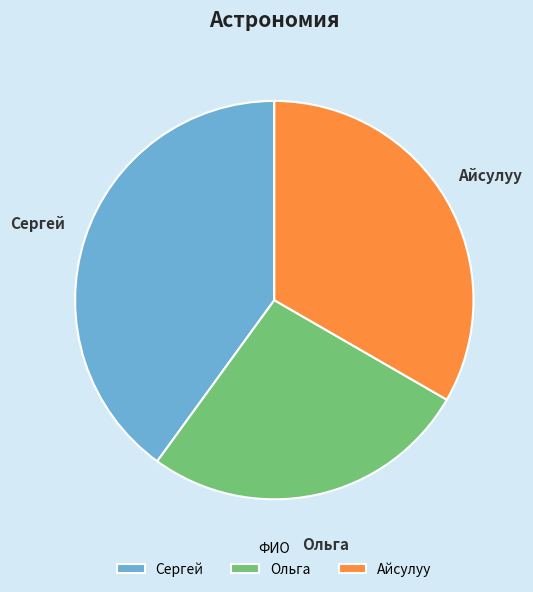

What is the largest slice in the pie chart?

Сергей